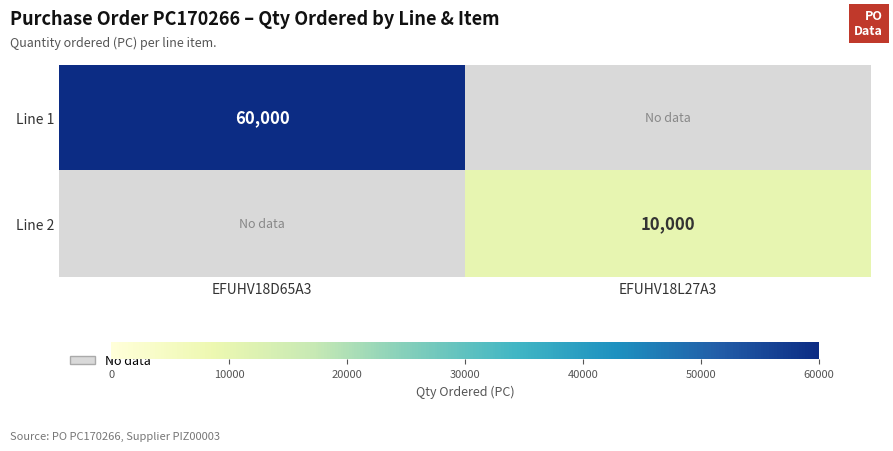

True or false: Line 2 has a value of 10000 at EFUHV18L27A3.

True